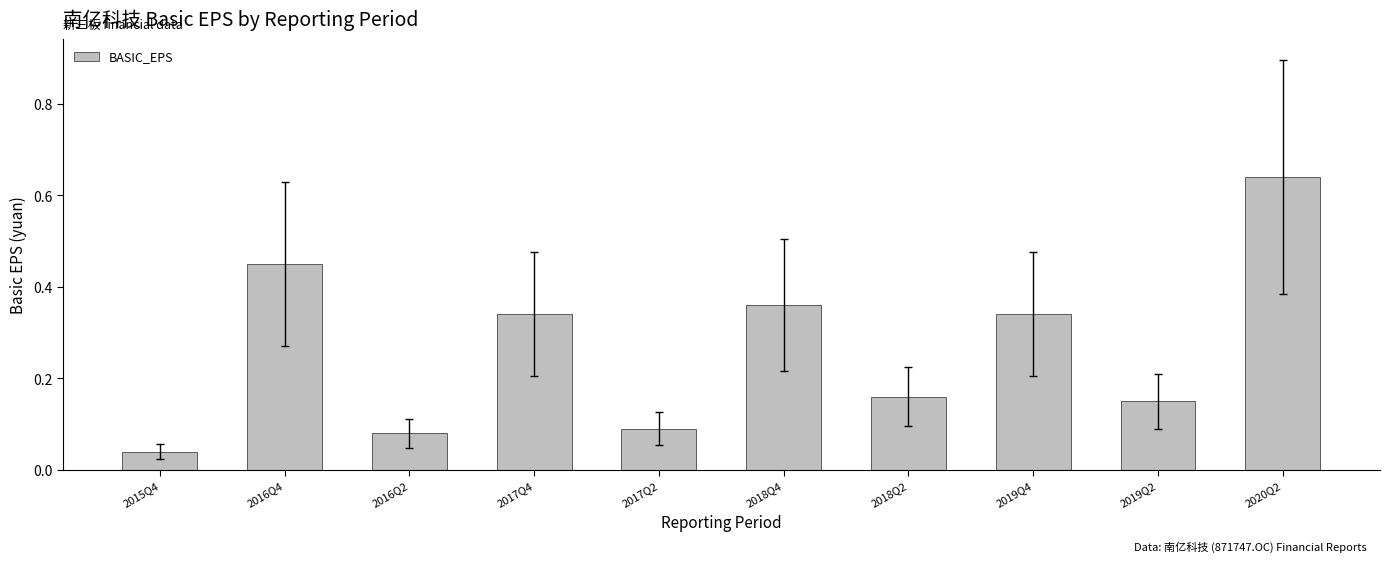

True or false: the data shows 0.2 at 2019Q4.

False